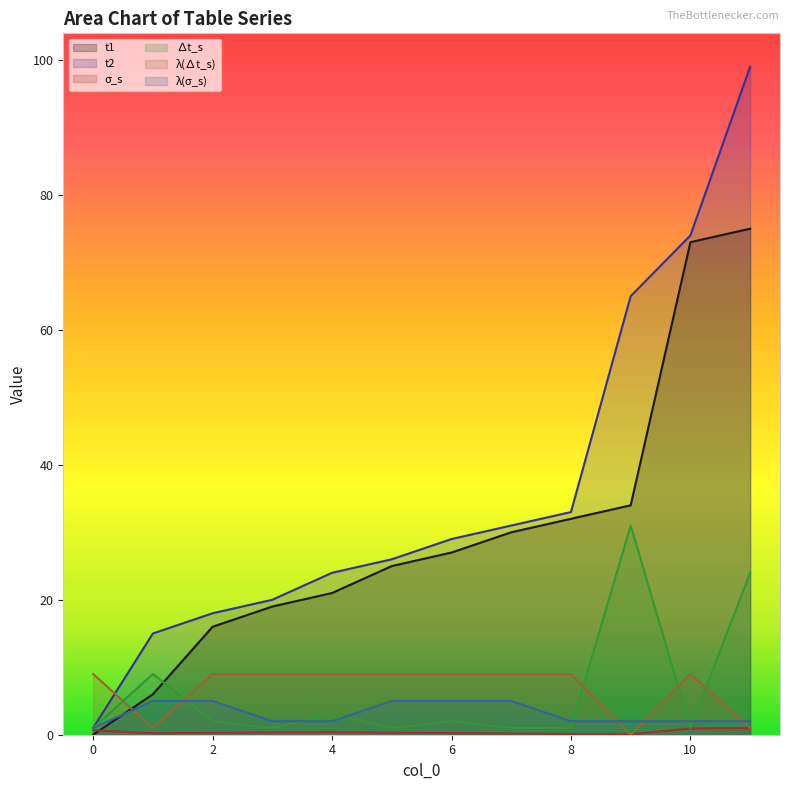

How many lines are shown in the chart?

6